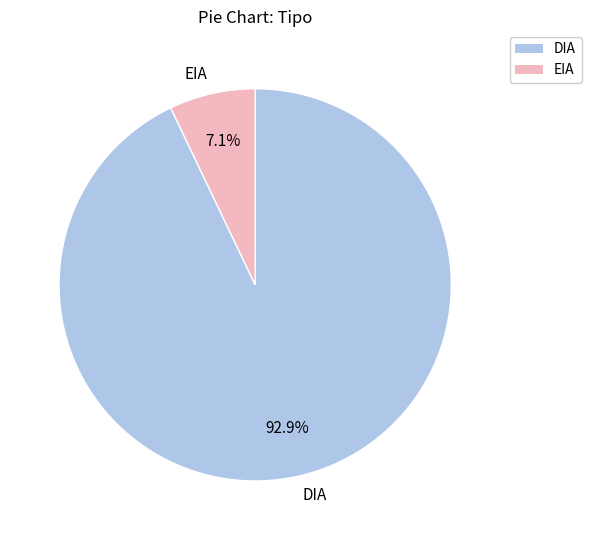

To the nearest percent, what percentage of the pie is EIA?

7%